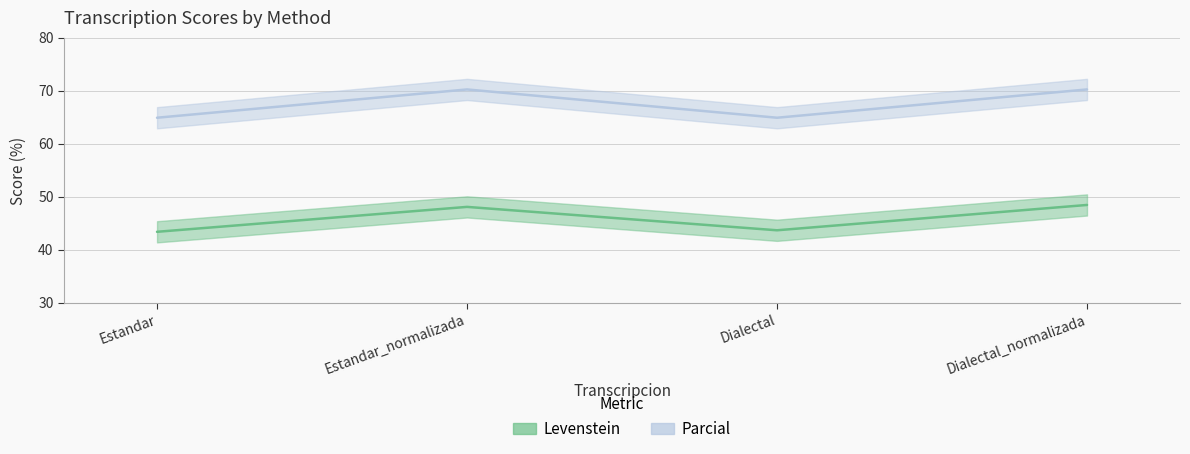

Which series has the largest total across all categories?

Parcial